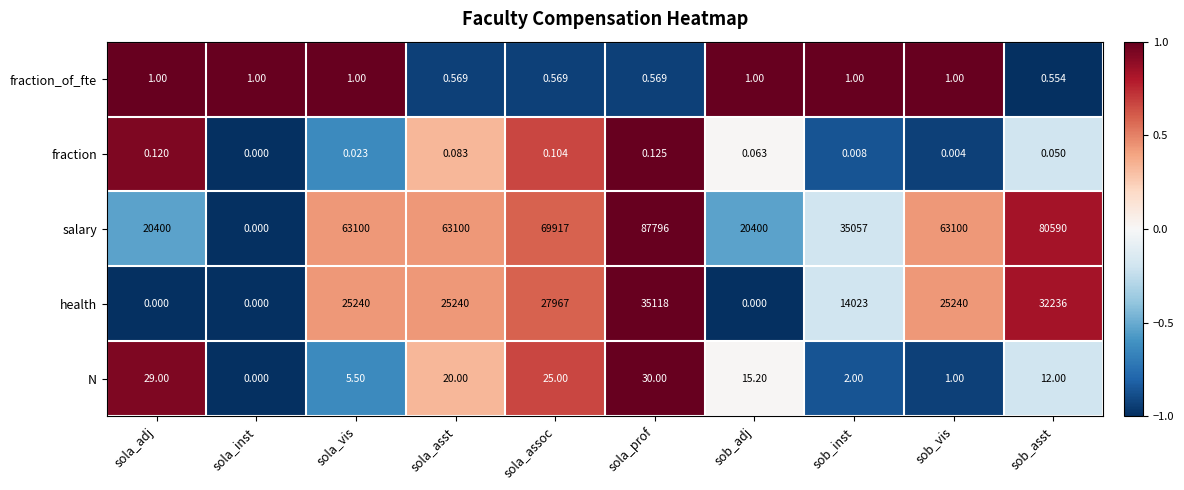

How many data points in N are above 15?

5